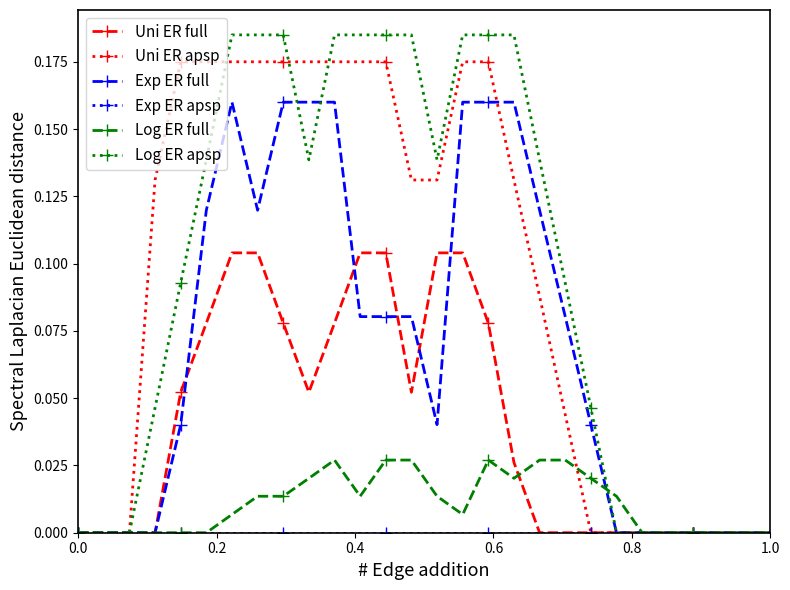

Which series has the largest range (max minus min)?

Log ER apsp